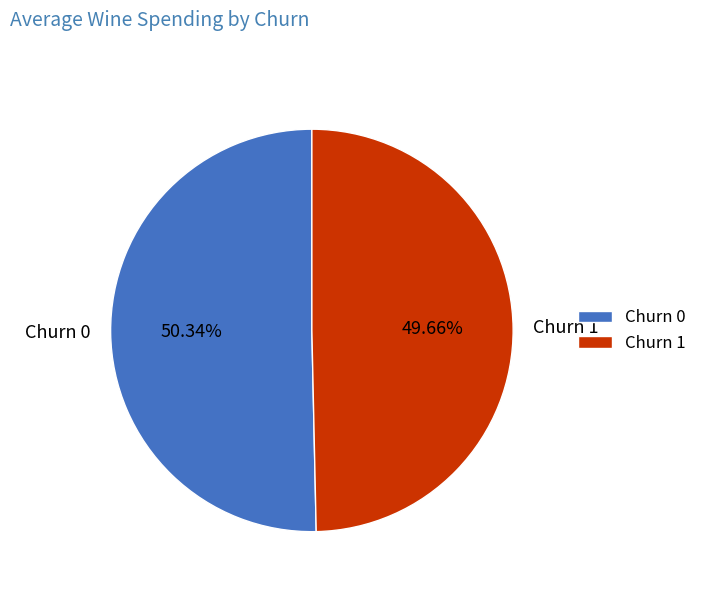

Does Churn 0 account for over 50% of the chart?

Yes